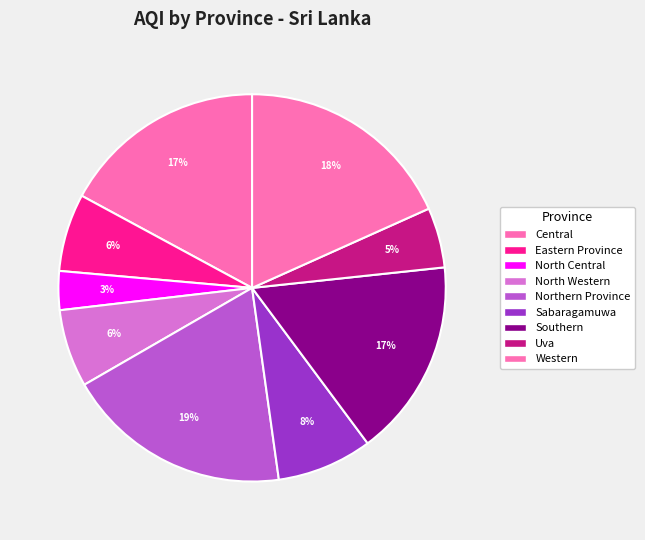

Count the number of slices in the pie.

9